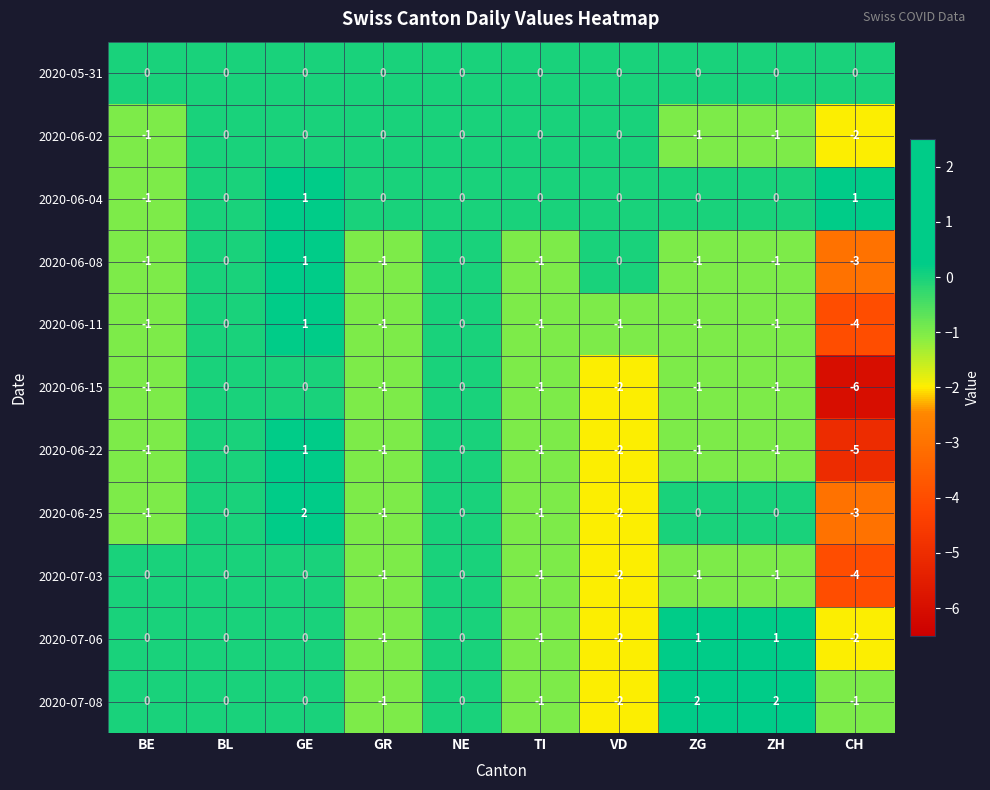

What is the difference between the maximum and minimum values in the 2020-06-11 series?

5